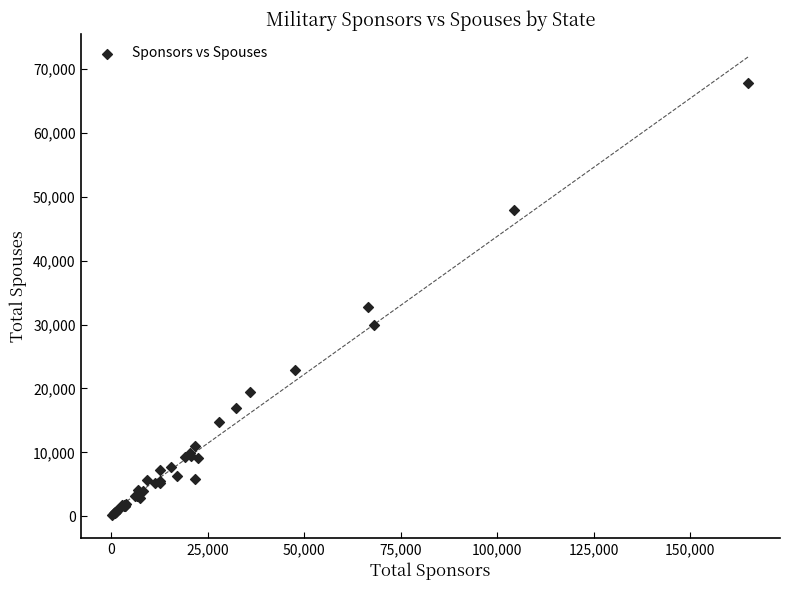

What Y value in the scatter plot is closest to 33975?

32715